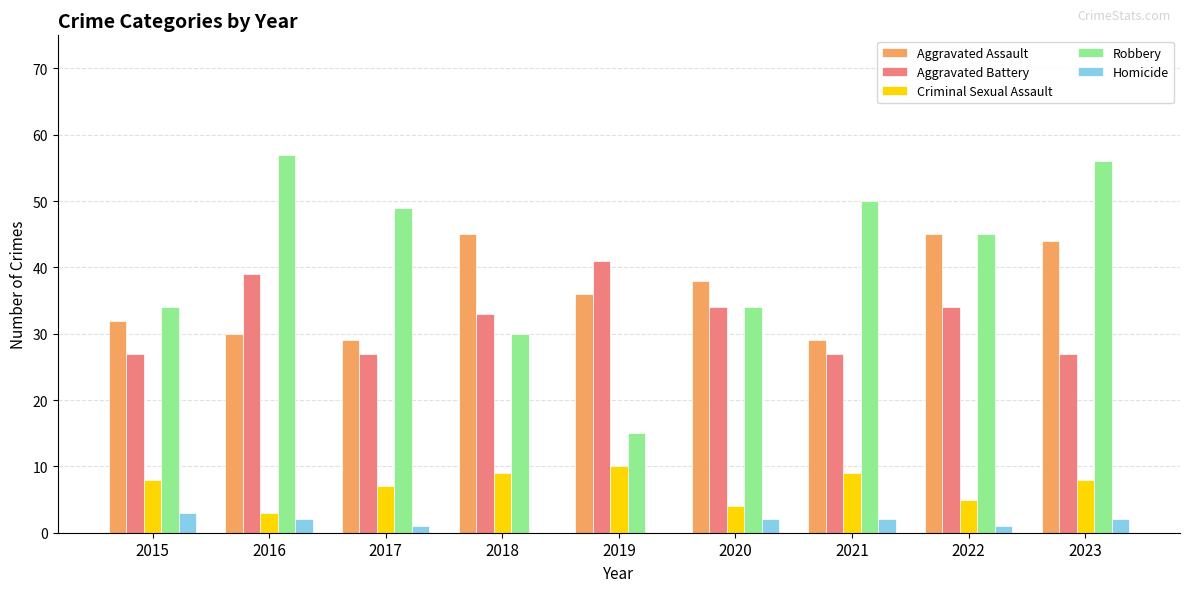

What is the maximum value shown in the chart?

57